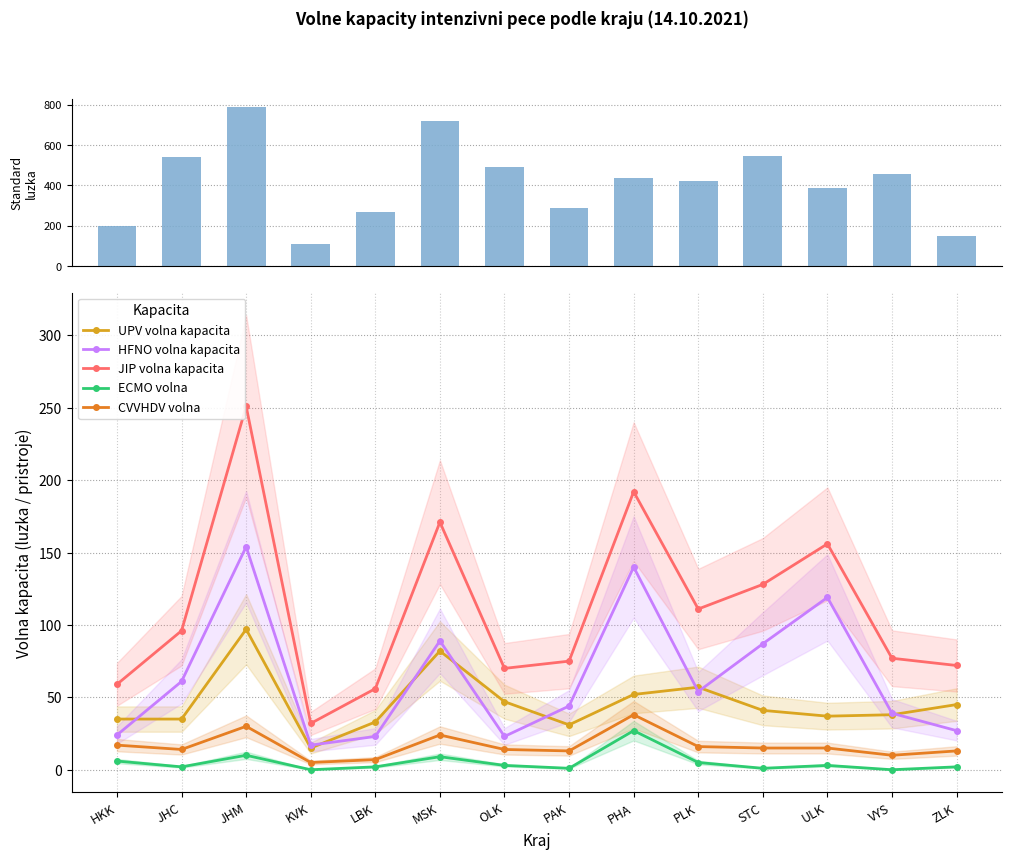

Is it true that ECMO volna equals 10 at JHM?

True